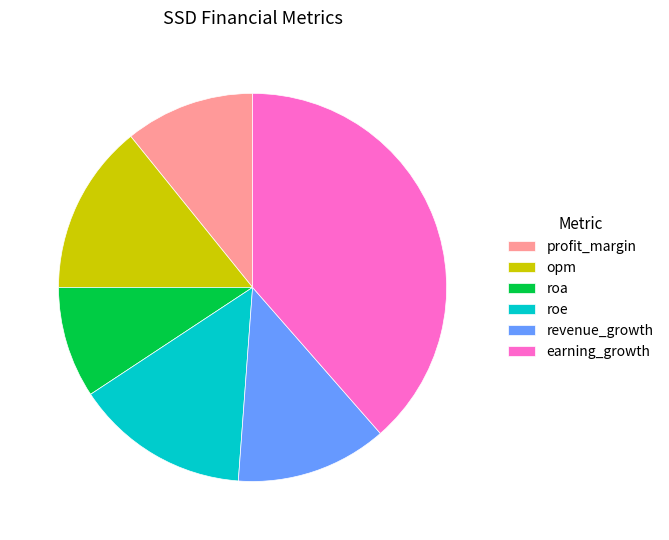

Is the sum of roe and roa greater than half?

No